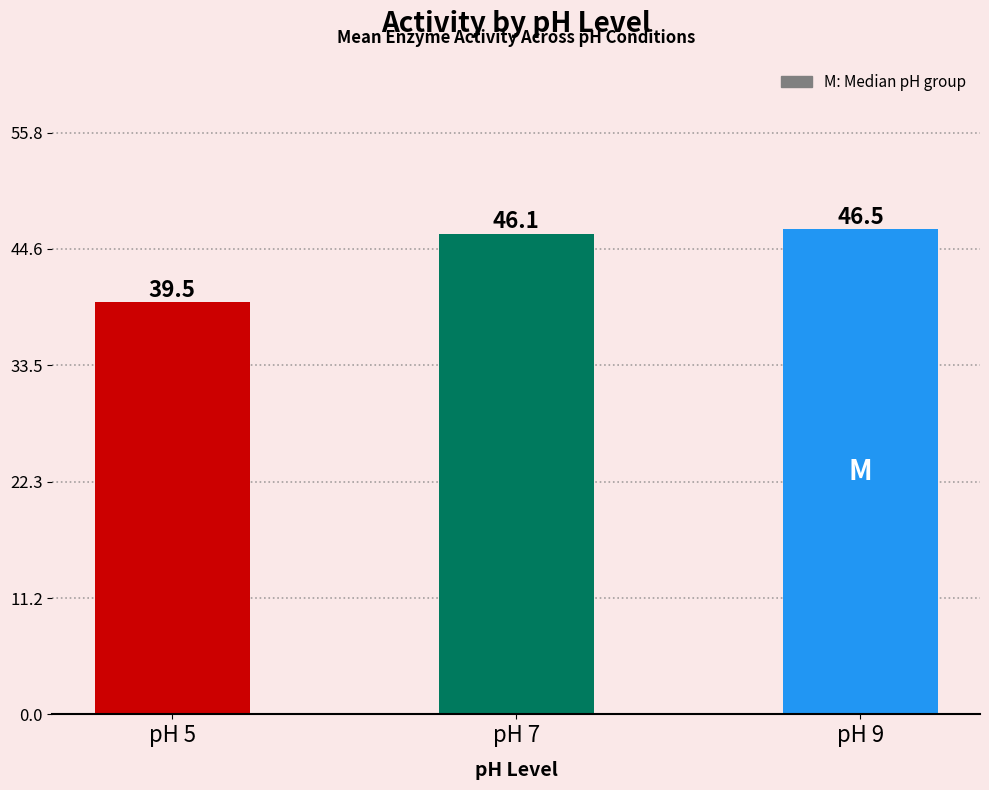

Does the chart contain stacked bars?

No